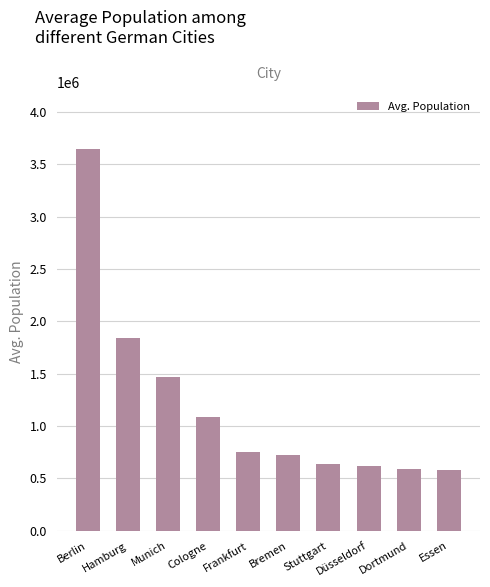

What is the smallest value displayed?

583109